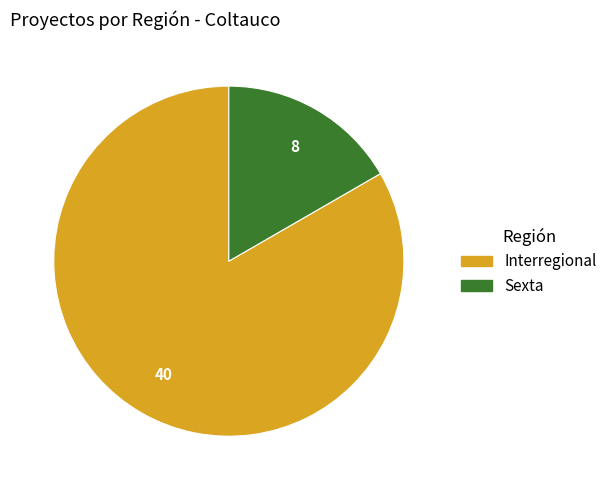

Is it true that Interregional is 83% of the pie?

True